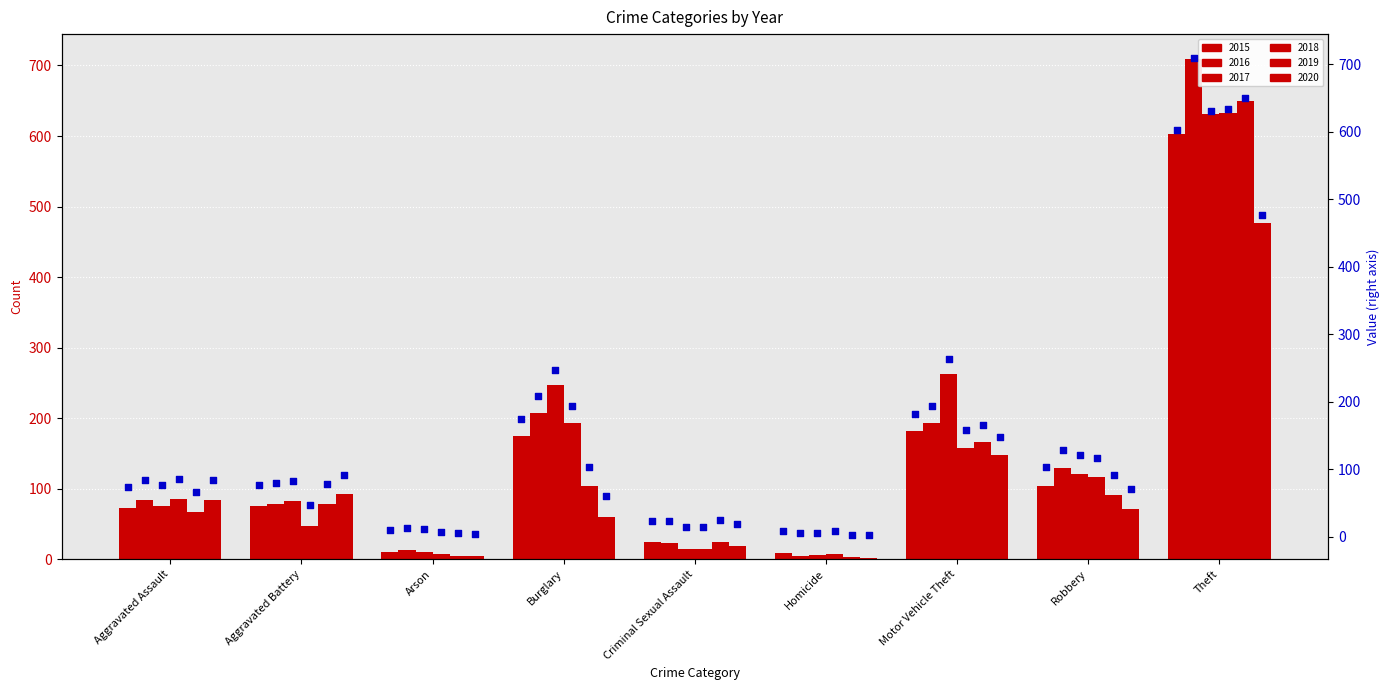

Which series has the widest spread of Y values?

2016 marker